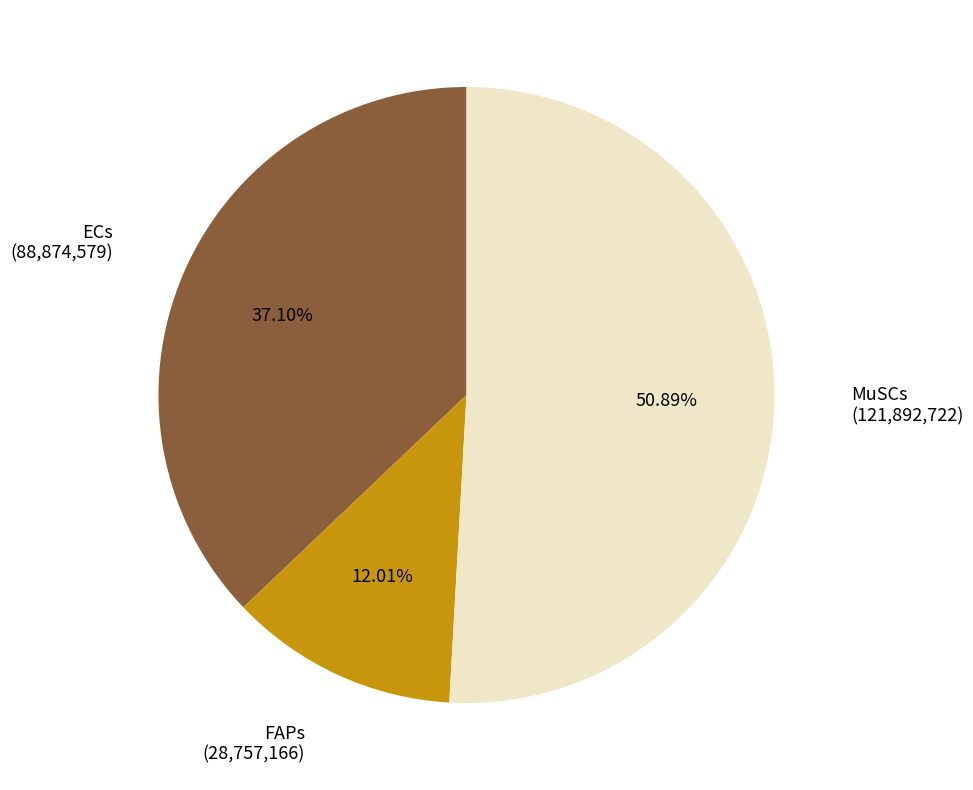

Rank the categories by value from lowest to highest.

FAPs, ECs, MuSCs